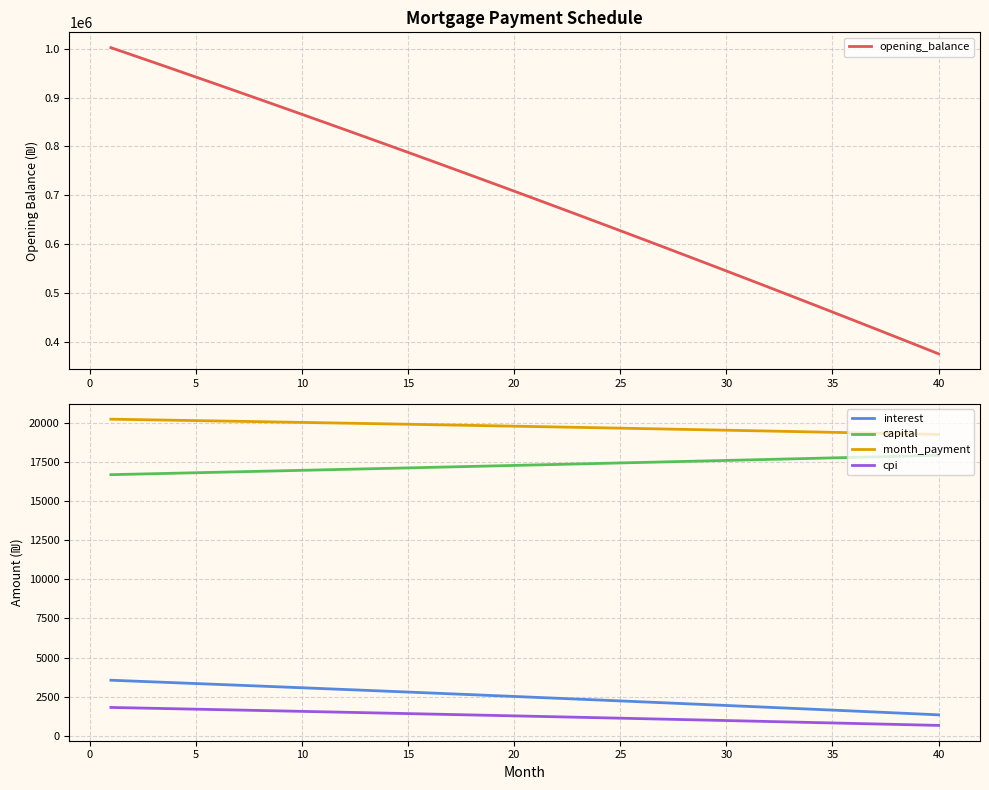

The value of capital at 35 is 17770.1. True or false?

True